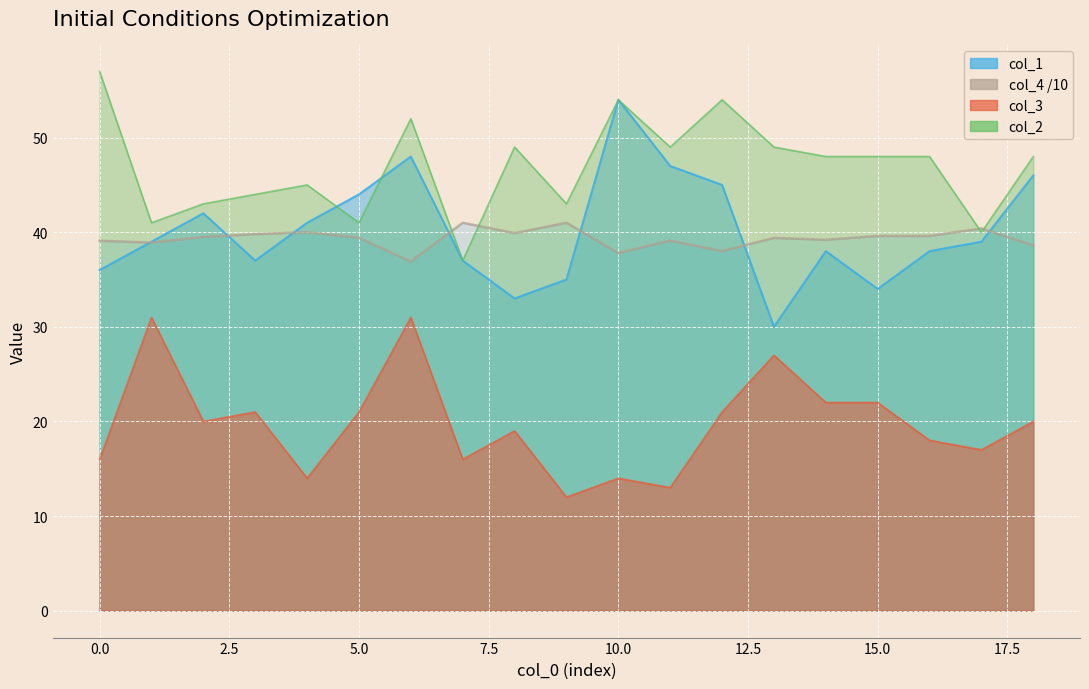

At how many categories does at least one series exceed 19?

19